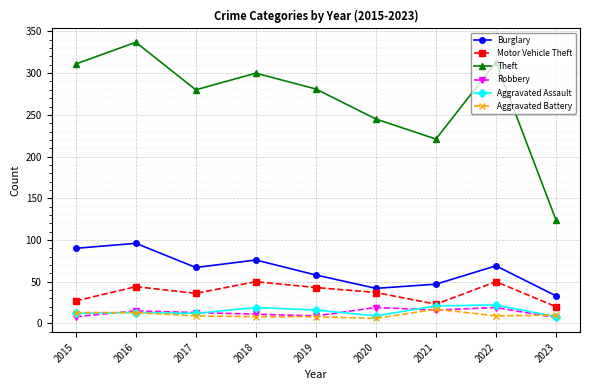

At how many categories does at least one series exceed 115?

9